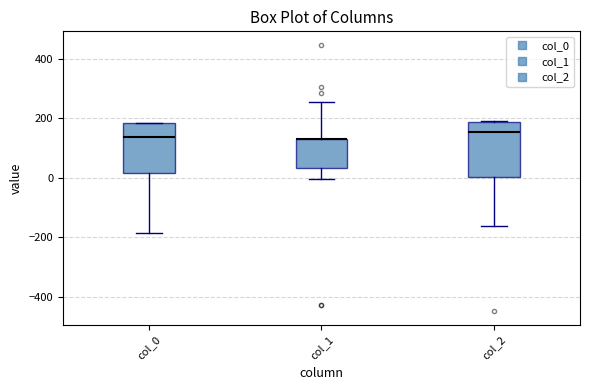

Where does the upper whisker of the box for col_1 end on the y-axis? The values are not printed on the chart, so give them approximately, as read against the axis.

260